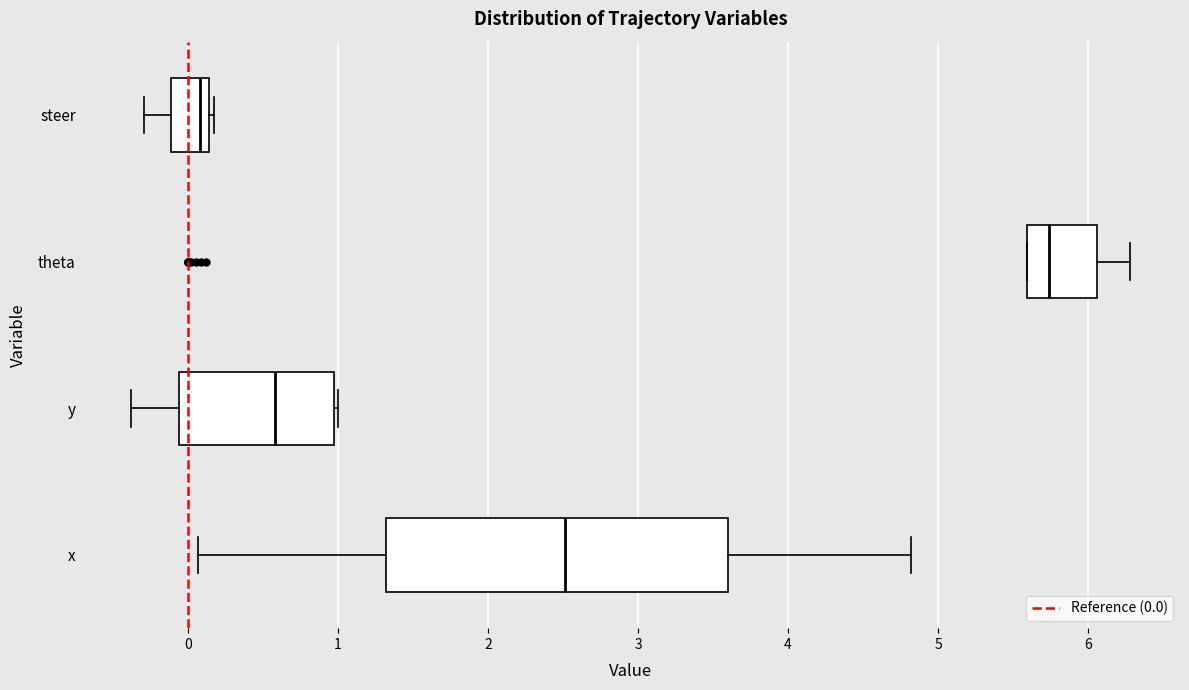

Comparing the boxes themselves (not the whiskers), which one is the widest?

x